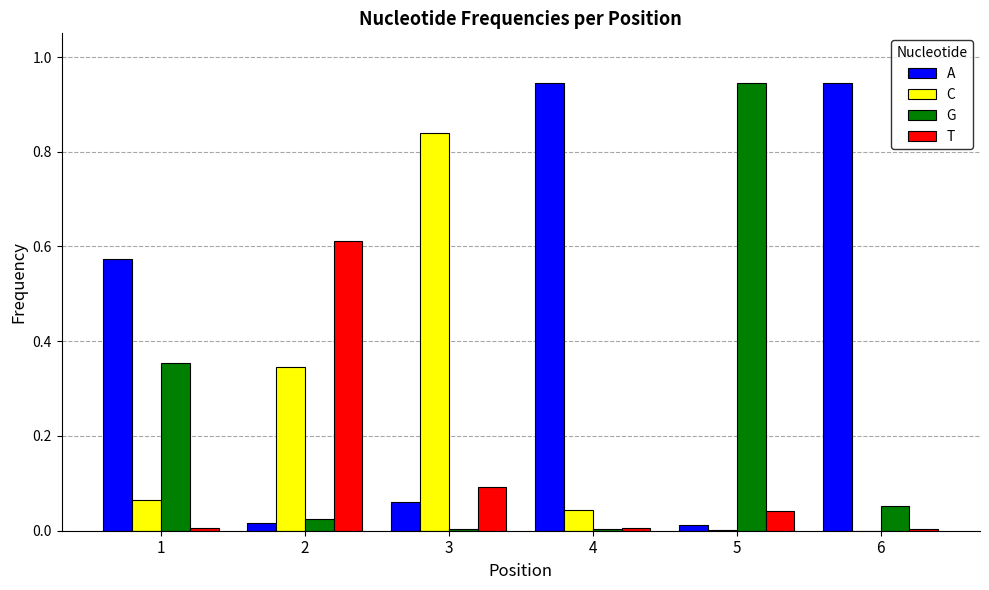

Which series has the largest total across all categories?

A